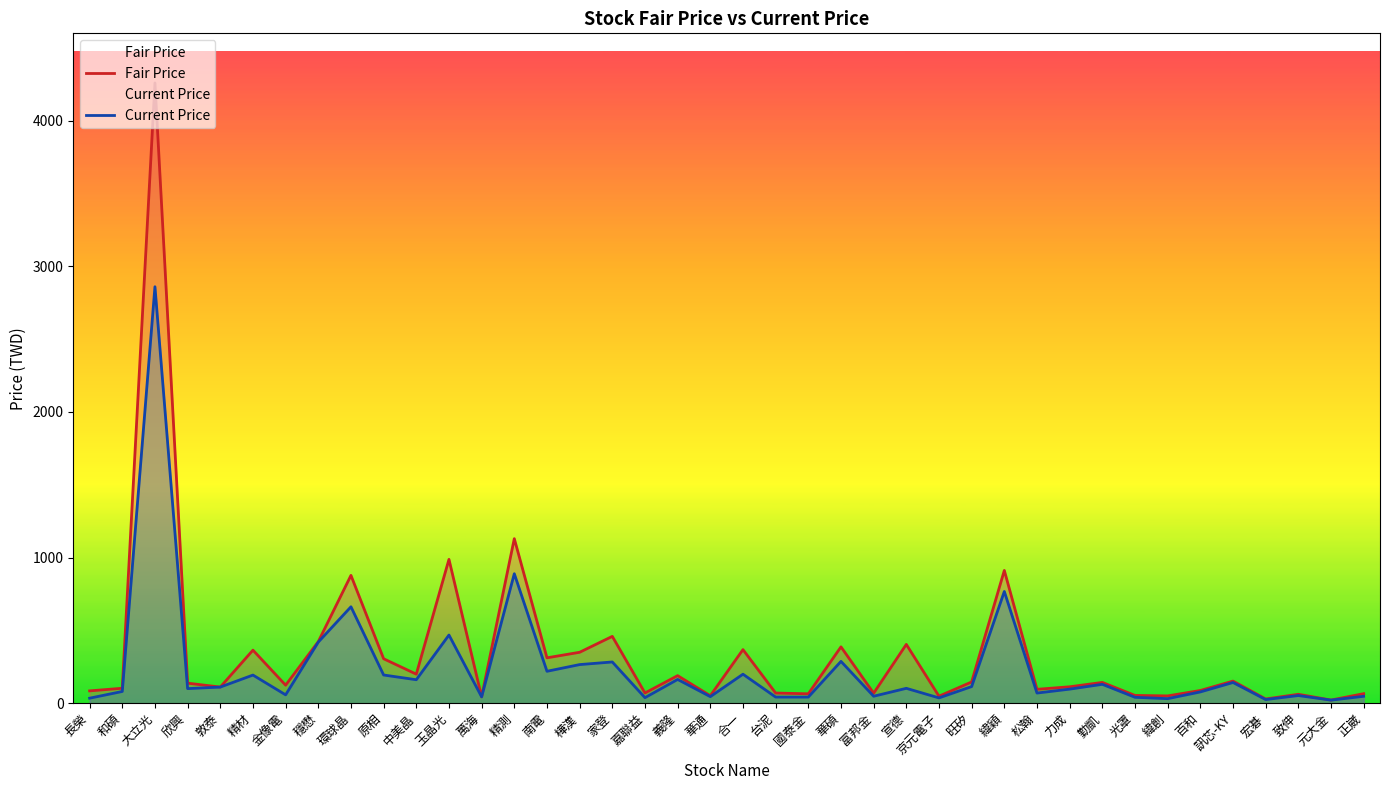

What is the value of the Fair Price point at the 25th from the left?

68.3